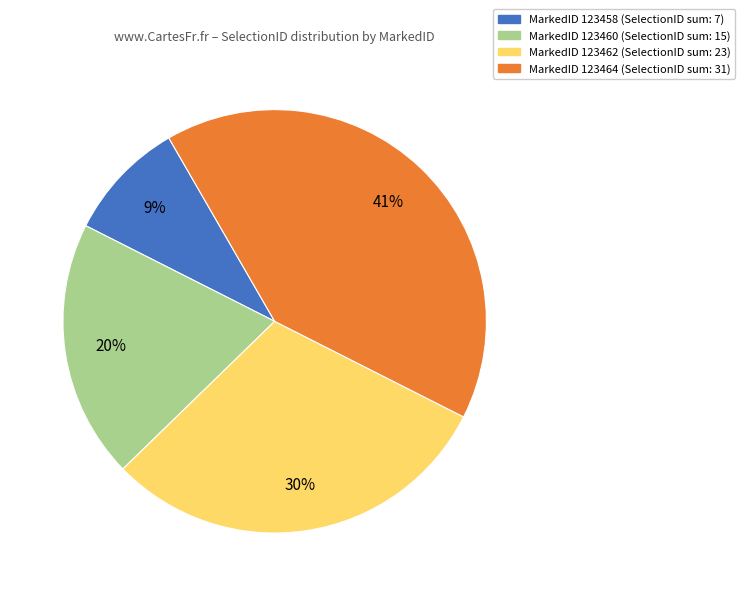

To the nearest percent, what is the difference between the largest and smallest slice percentages?

32%